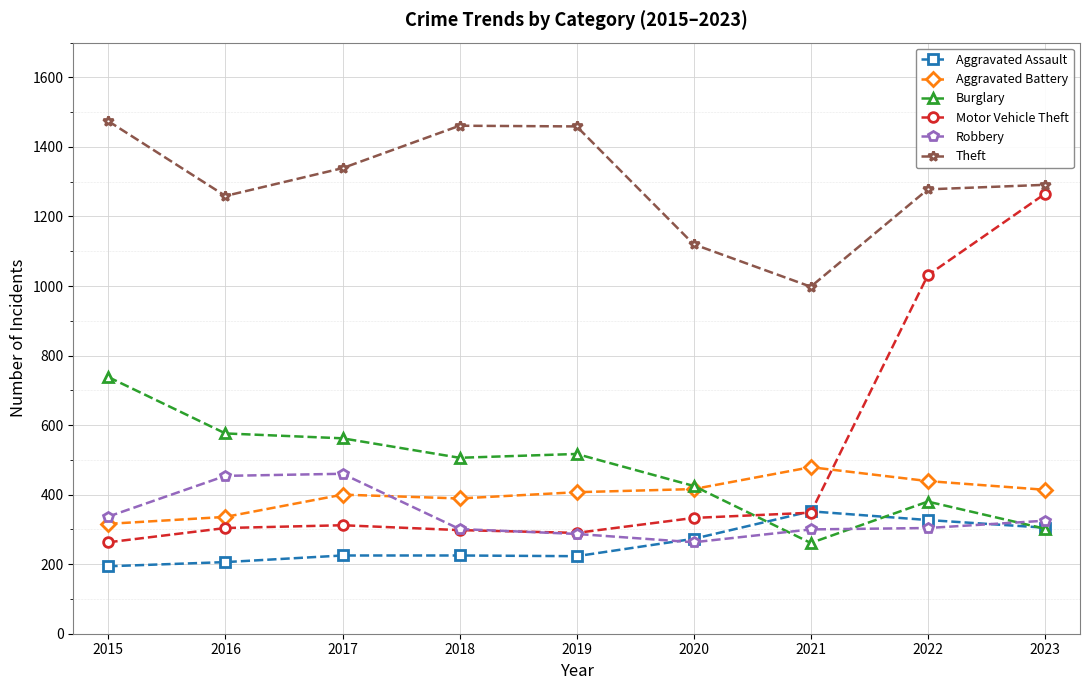

Count the number of categories in the chart.

9